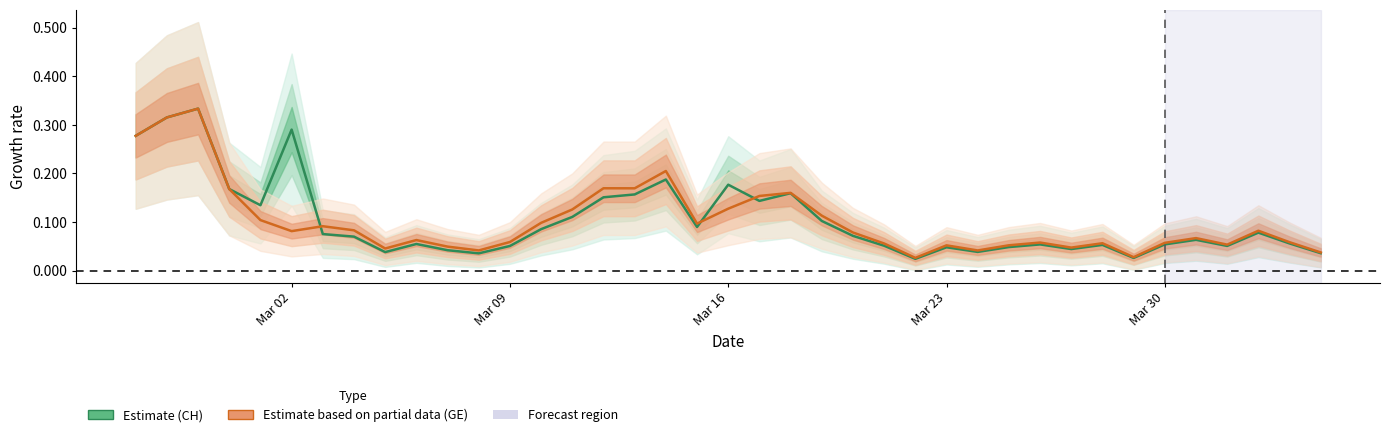

True or false: Estimate (CH) has more than 0 points higher than both neighbors.

True